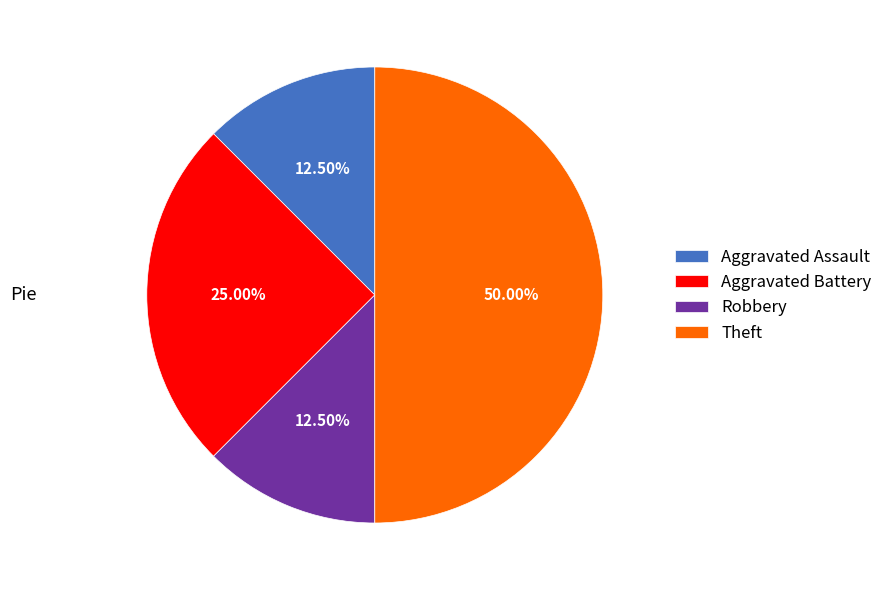

Is it true that Aggravated Battery is 37% of the pie?

False